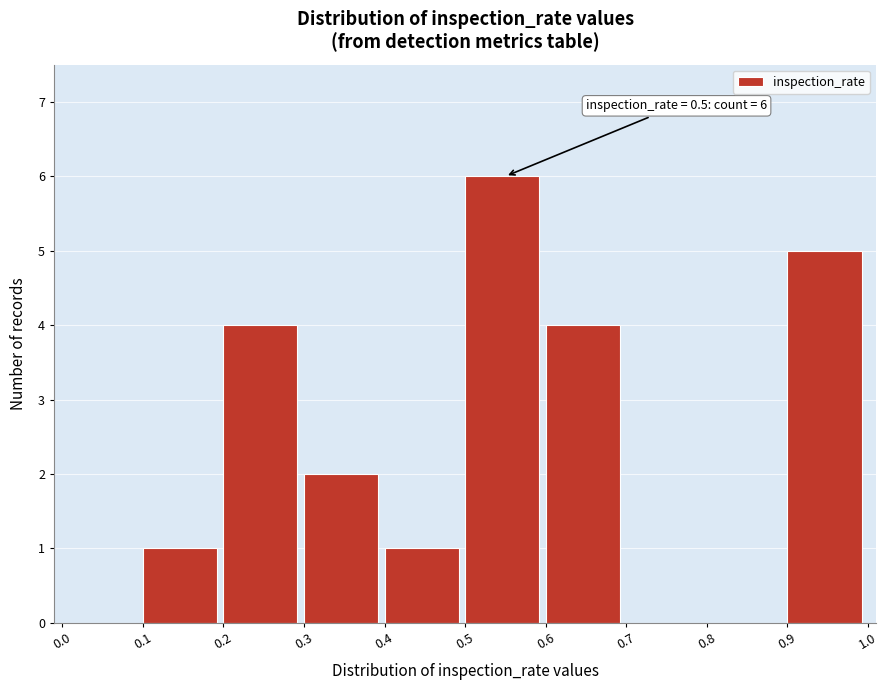

Which range on the x-axis has the tallest bar?

0.5 to 0.6